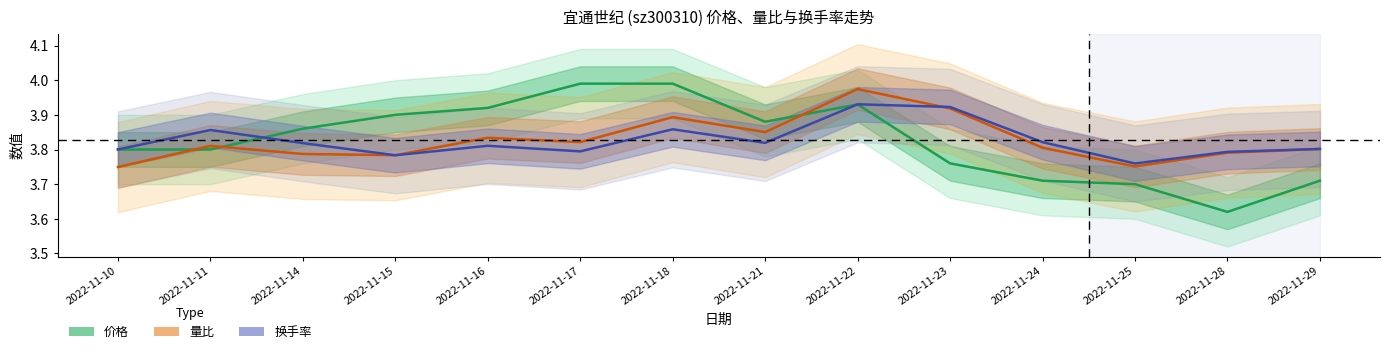

Between which two adjacent categories do 换手率 and 价格 first intersect?

2022-11-11 and 2022-11-14